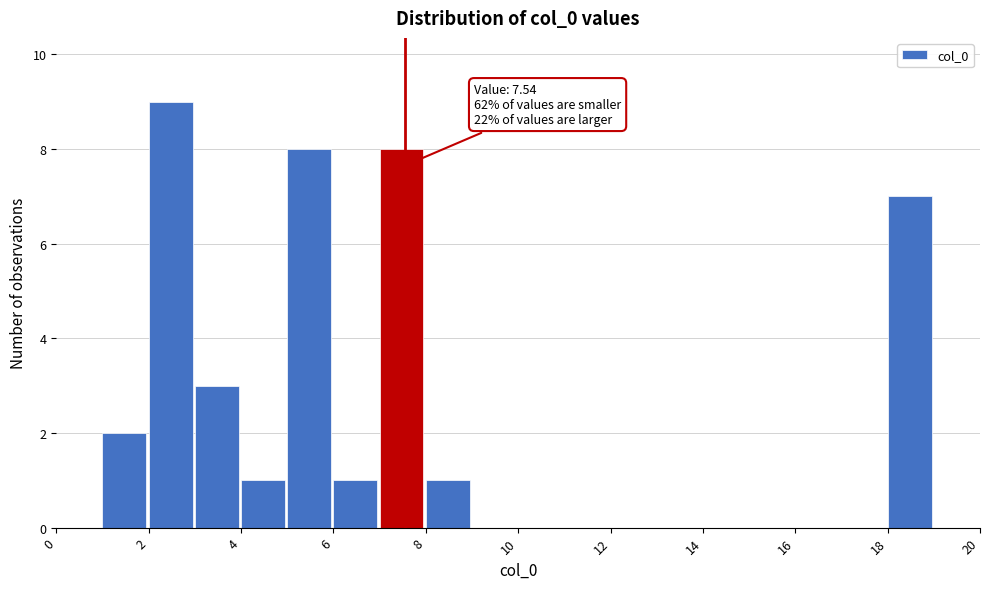

Which range on the x-axis has the tallest bar?

2 to 3